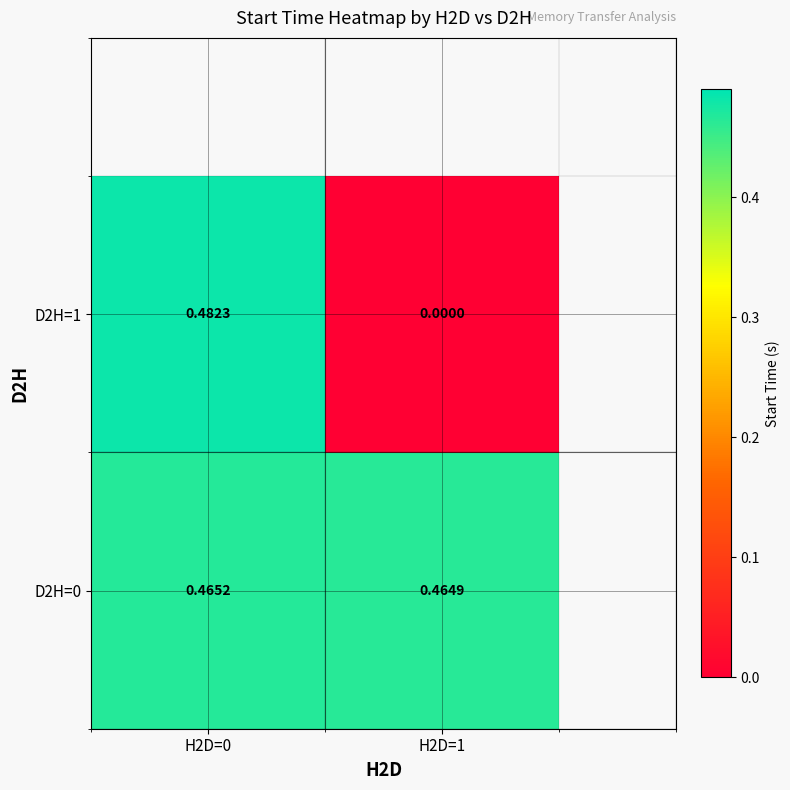

Is the value of D2H=1 at H2D=1 greater than the value of D2H=0 at H2D=1?

No